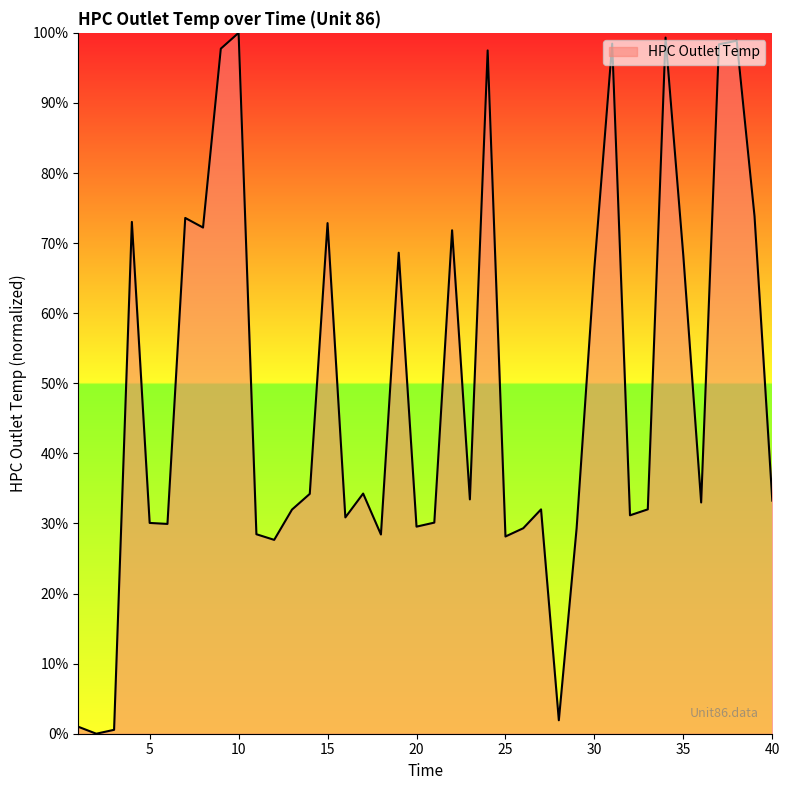

What is the sum of all values?

1951.5